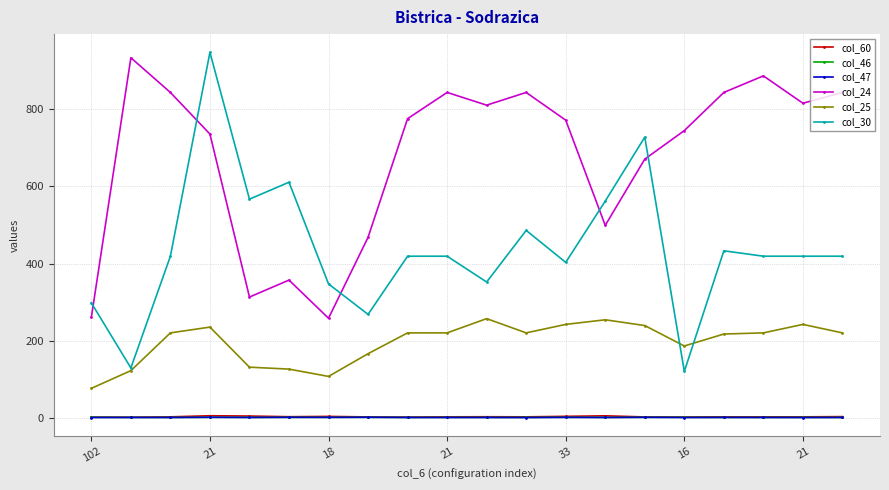

What are all the series names shown in the legend?

col_60, col_46, col_47, col_24, col_25, col_30